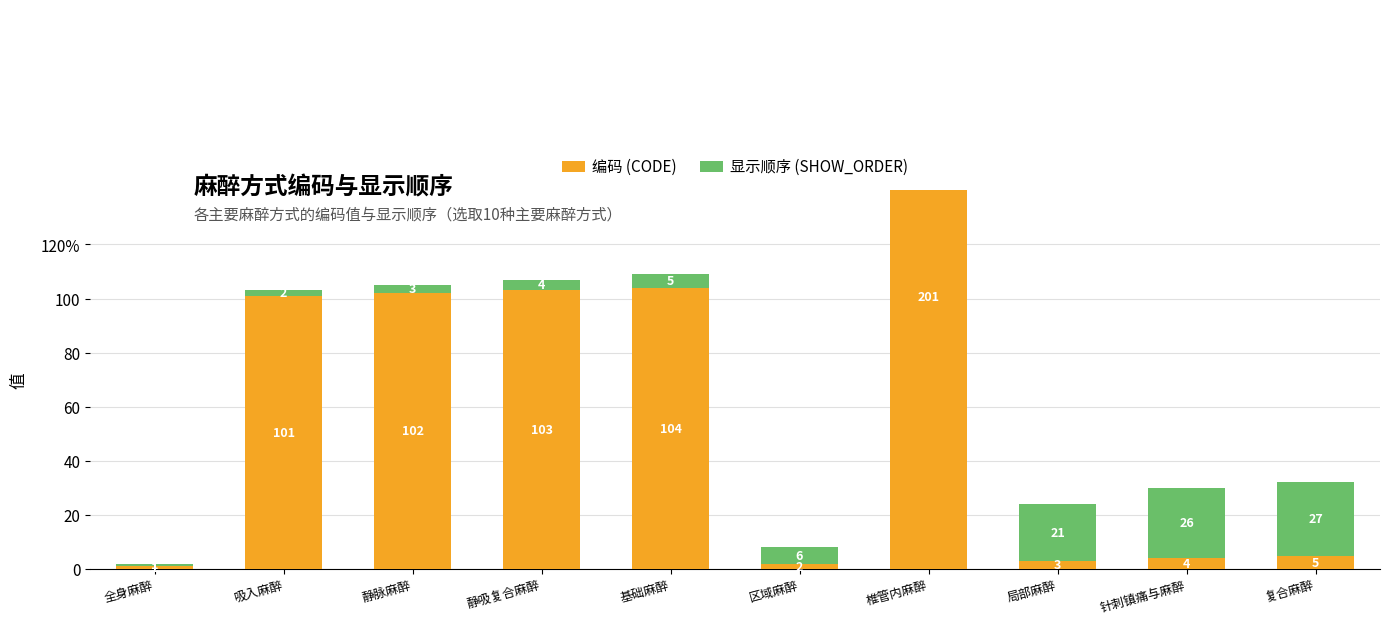

Reading left to right, transcribe all the data shown in this chart.

编码 (CODE): 1	101	102	103	104	2	201	3	4	5
显示顺序 (SHOW_ORDER): 1	2	3	4	5	6	7	21	26	27